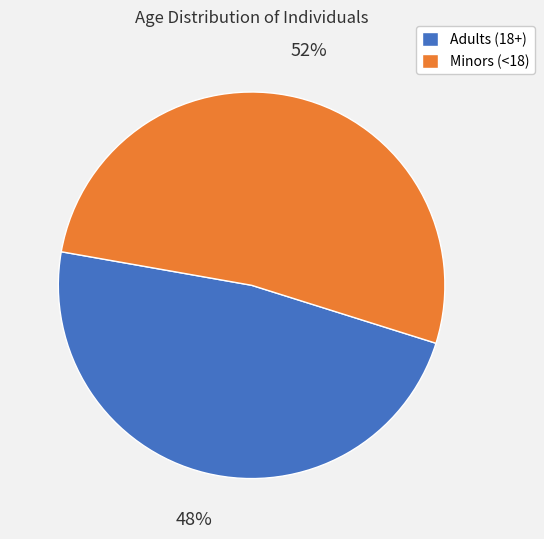

Count the number of slices in the pie.

2